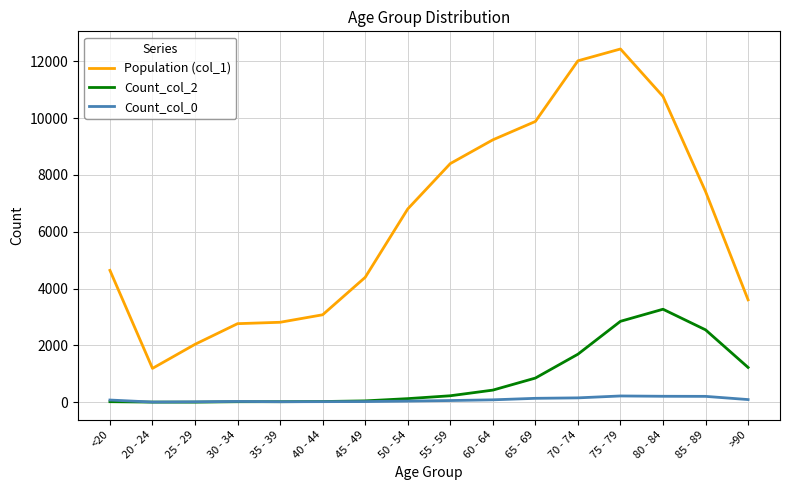

Rank the series by their maximum value, from lowest to highest.

Count_col_0, Count_col_2, Population (col_1)